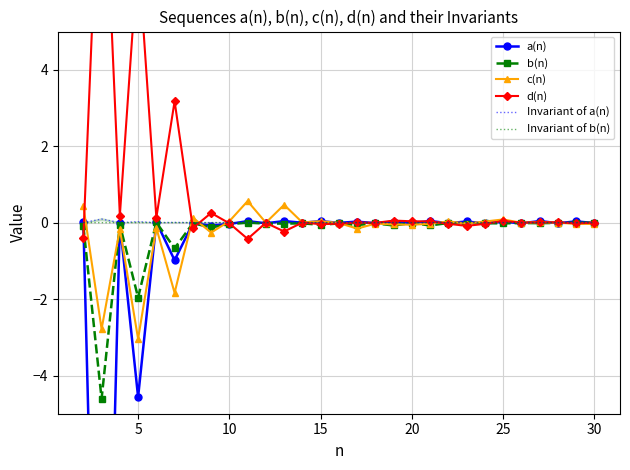

What is the lowest value of the c(n) series?

-3.0